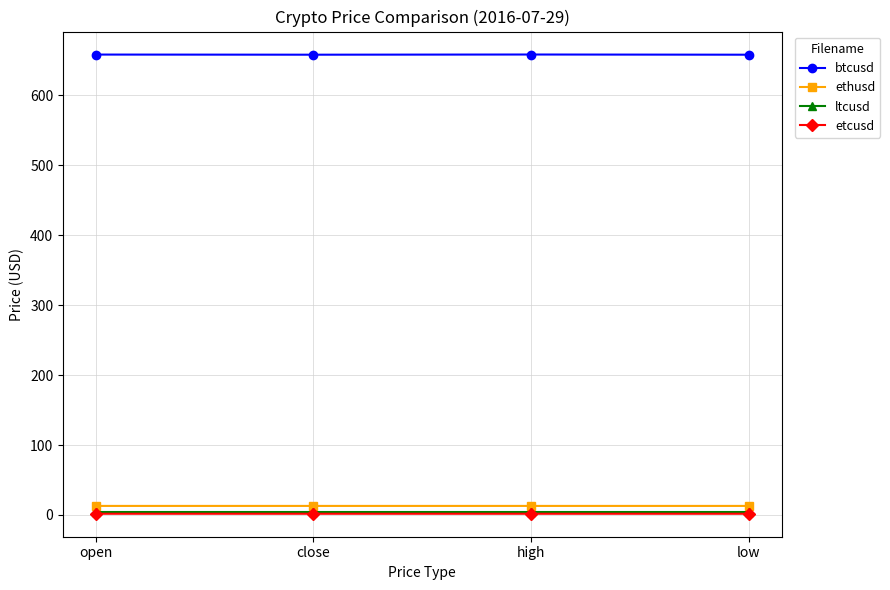

What is the label of the 2nd point from the left?

close